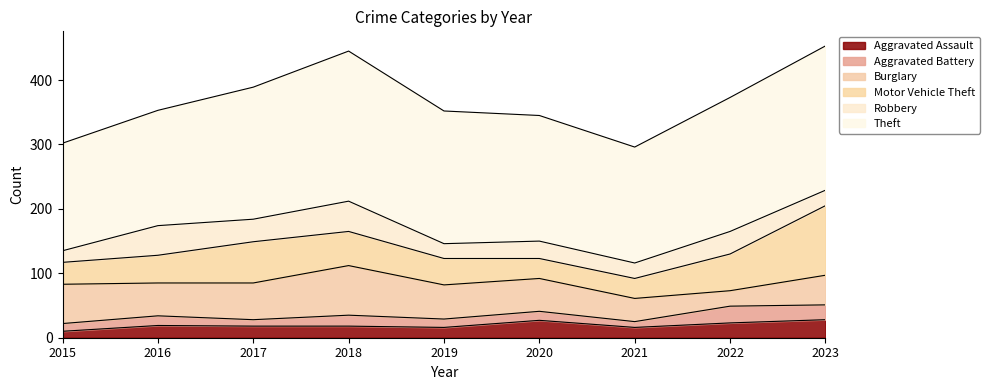

Where does the Aggravated Assault series first go above 18?

2016